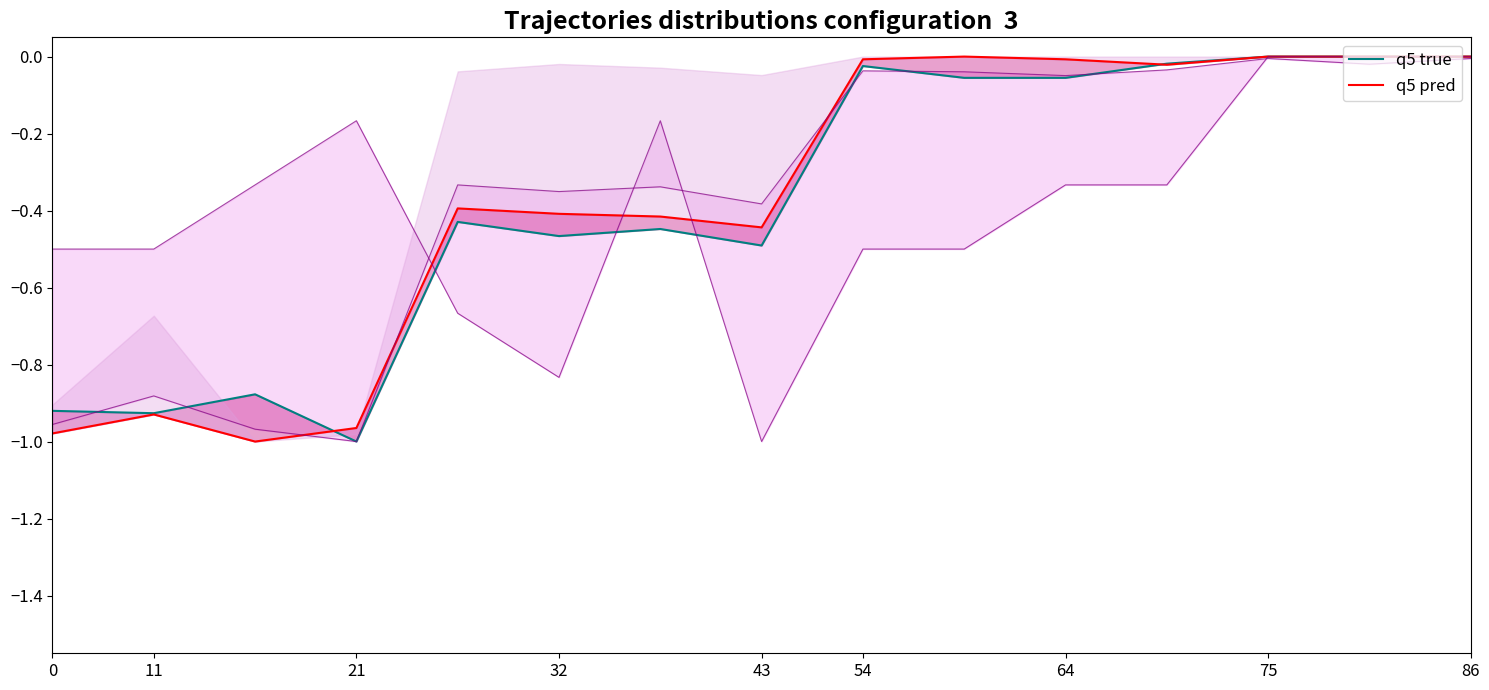

True or false: q5 pred has more than 0 points higher than both neighbors.

True